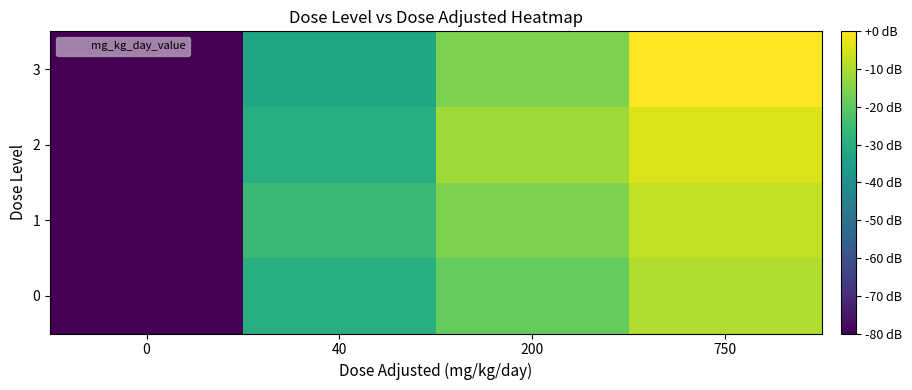

Reading left to right, list all the values displayed in this chart.

0: 0=-80.0	40=-29.9	200=-18.8	750=-9.5
1: 0=-80.0	40=-25.5	200=-15.9	750=-7.4
2: 0=-80.0	40=-29.9	200=-11.5	750=-4.4
3: 0=-80.0	40=-32.8	200=-15.9	750=0.0